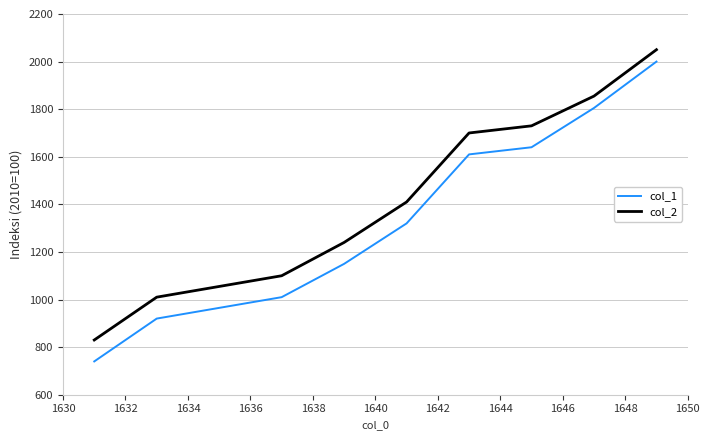

Count the number of data series in this chart.

2